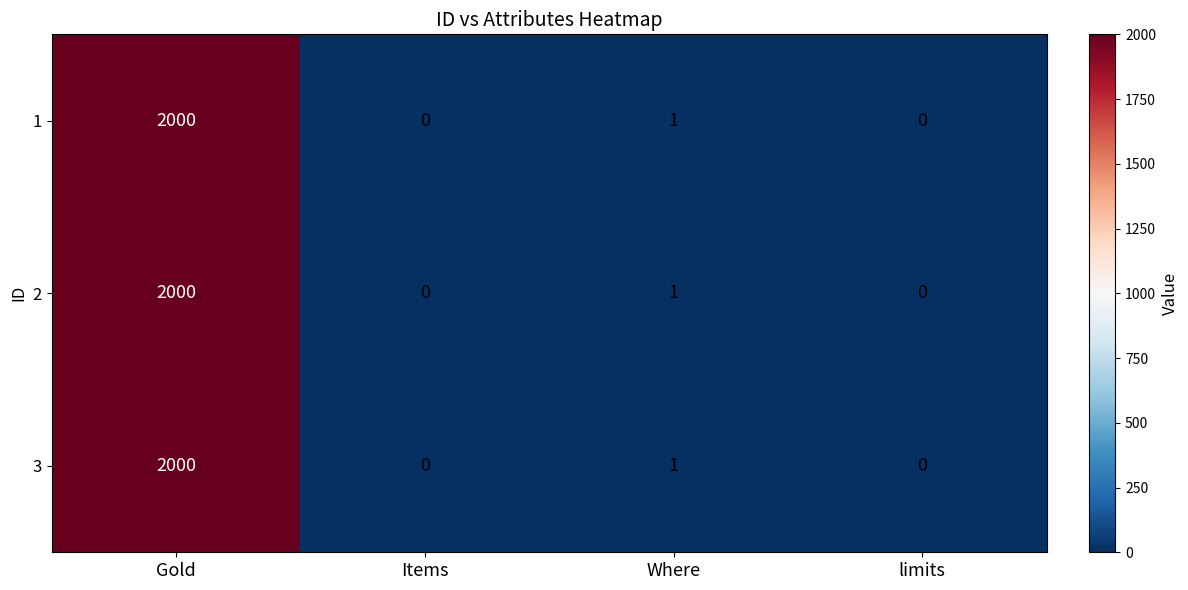

Reading left to right, extract all data points from this chart.

1: 2000	0	1	0
2: 2000	0	1	0
3: 2000	0	1	0